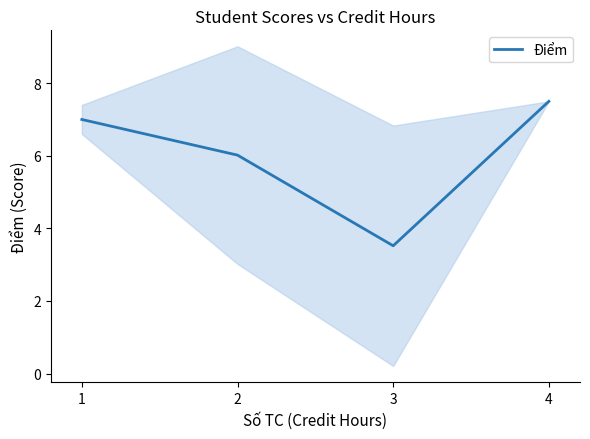

How many lines are shown in the chart?

1